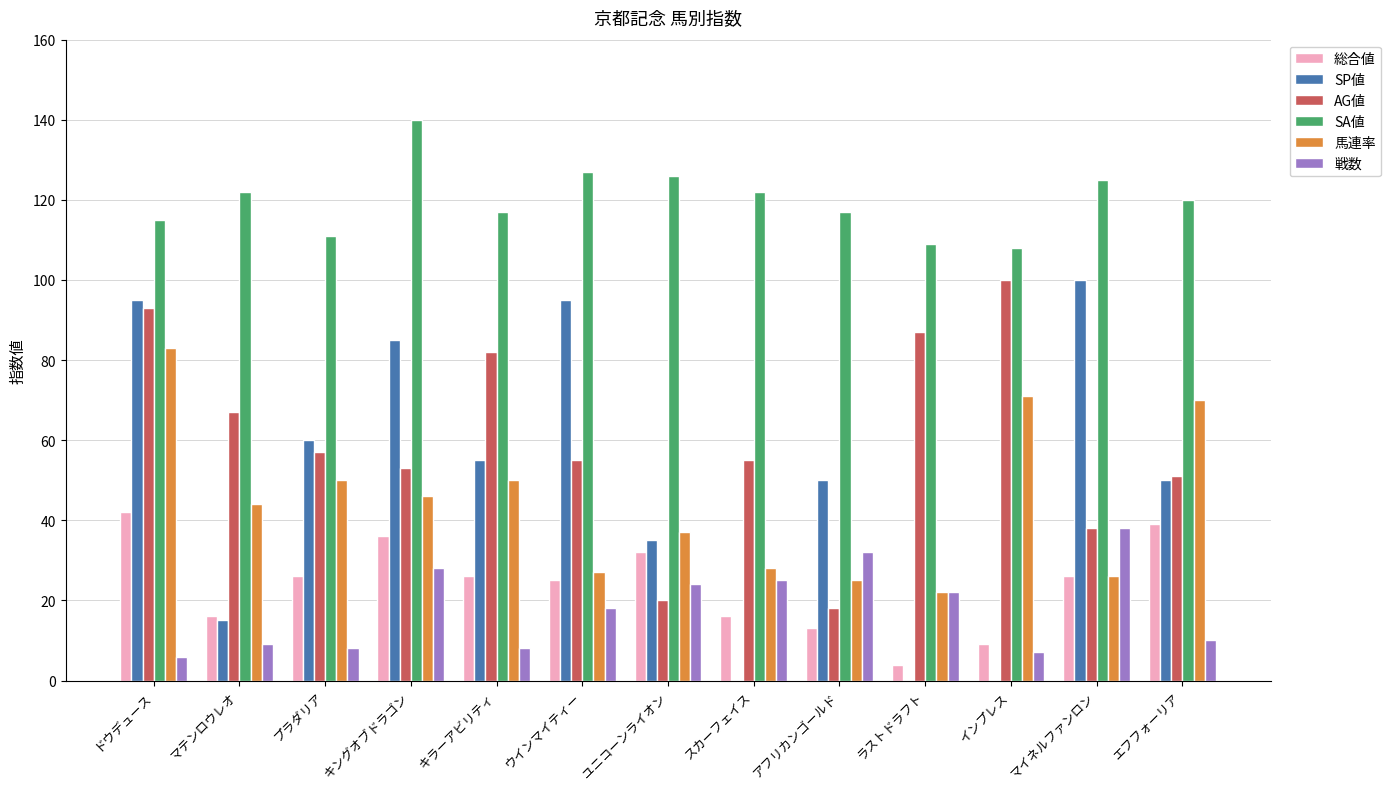

Which series has the largest range (max minus min)?

SP値